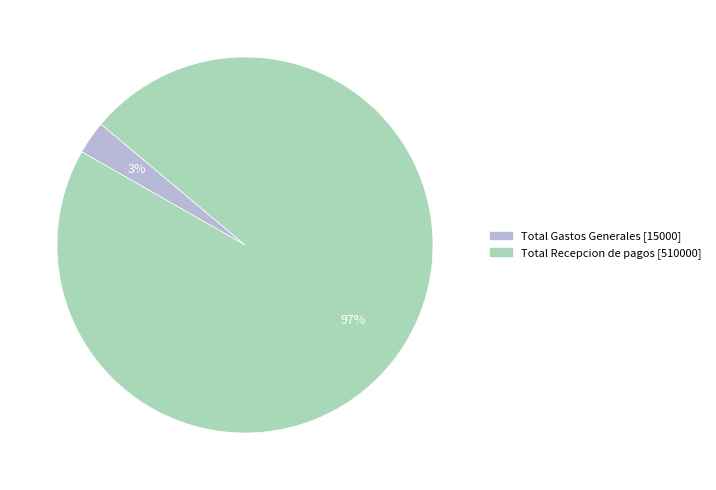

To the nearest percent, what is the combined percentage of Total Recepcion de pagos and Total Gastos Generales?

100%